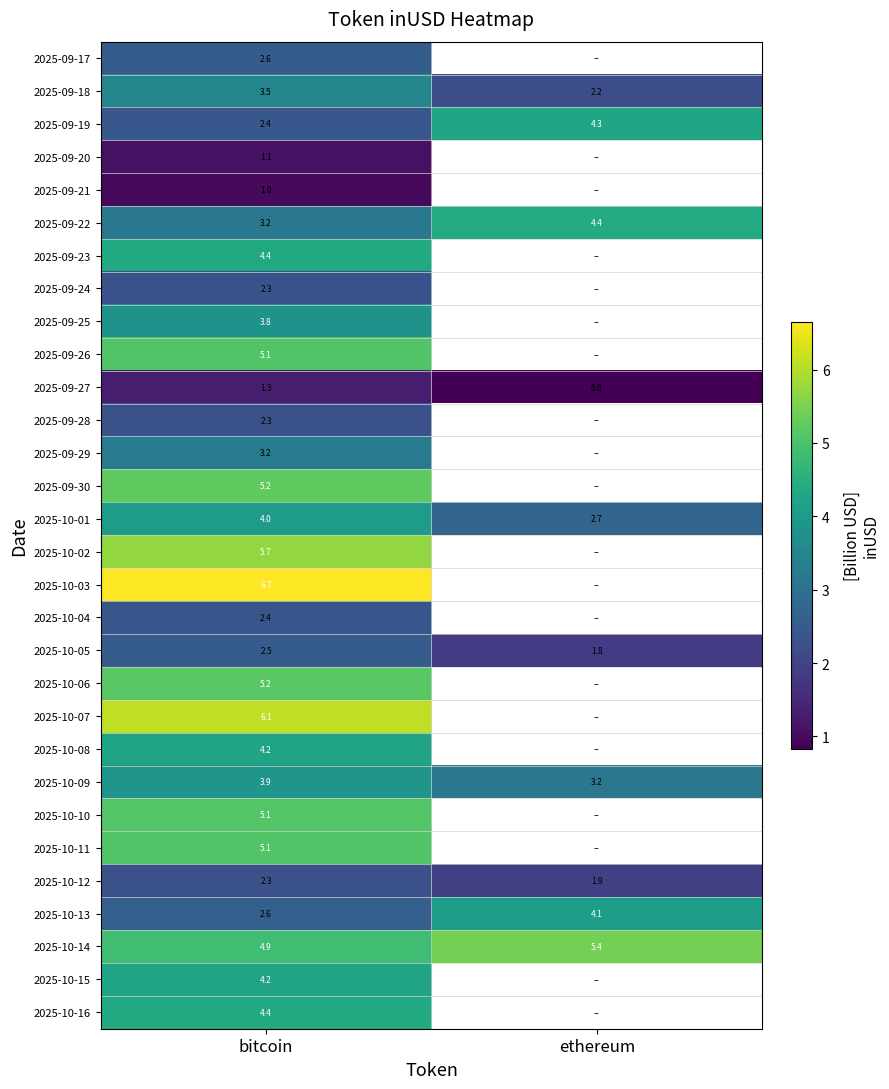

At how many categories does at least one series exceed 2?

2